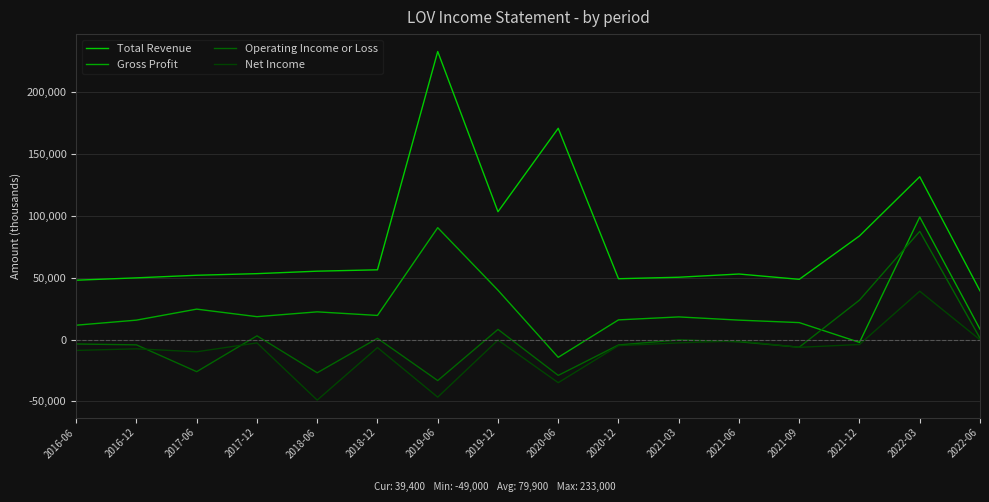

Does the chart have visible grid lines?

Yes